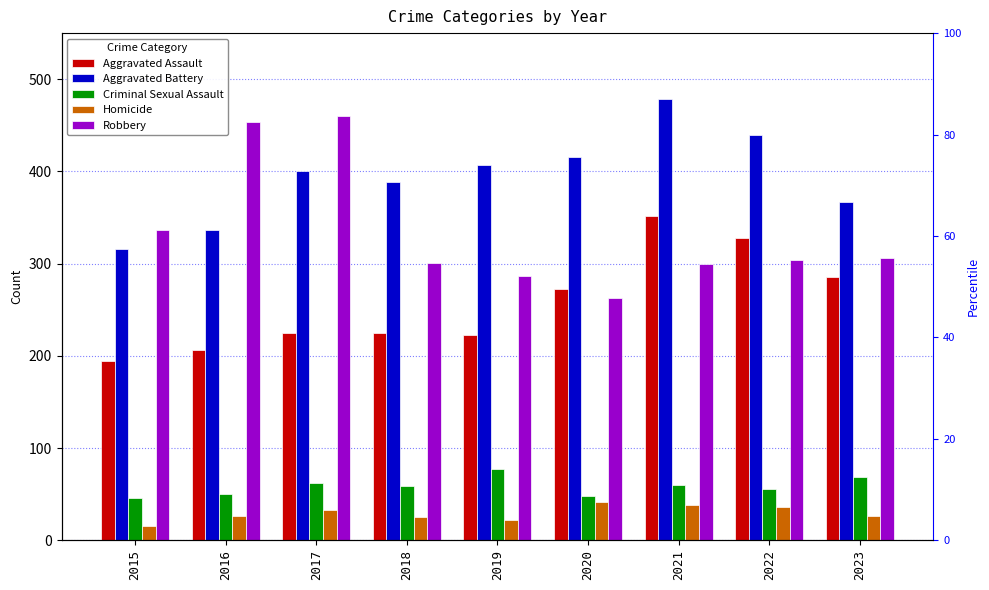

What is the difference between the highest and lowest values at 2015?

322